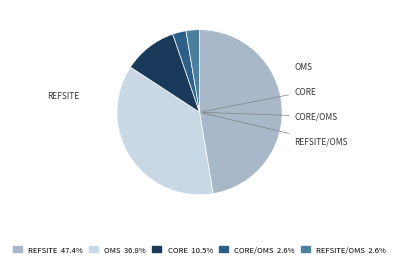

Is there any slice that represents more than half of the pie?

No